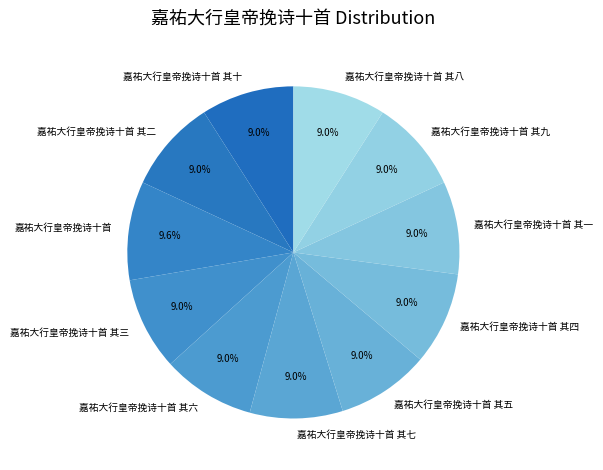

What is the ratio of the value at 嘉祐大行皇帝挽诗十首 其二 to the value at 嘉祐大行皇帝挽诗十首 其六?

1.0